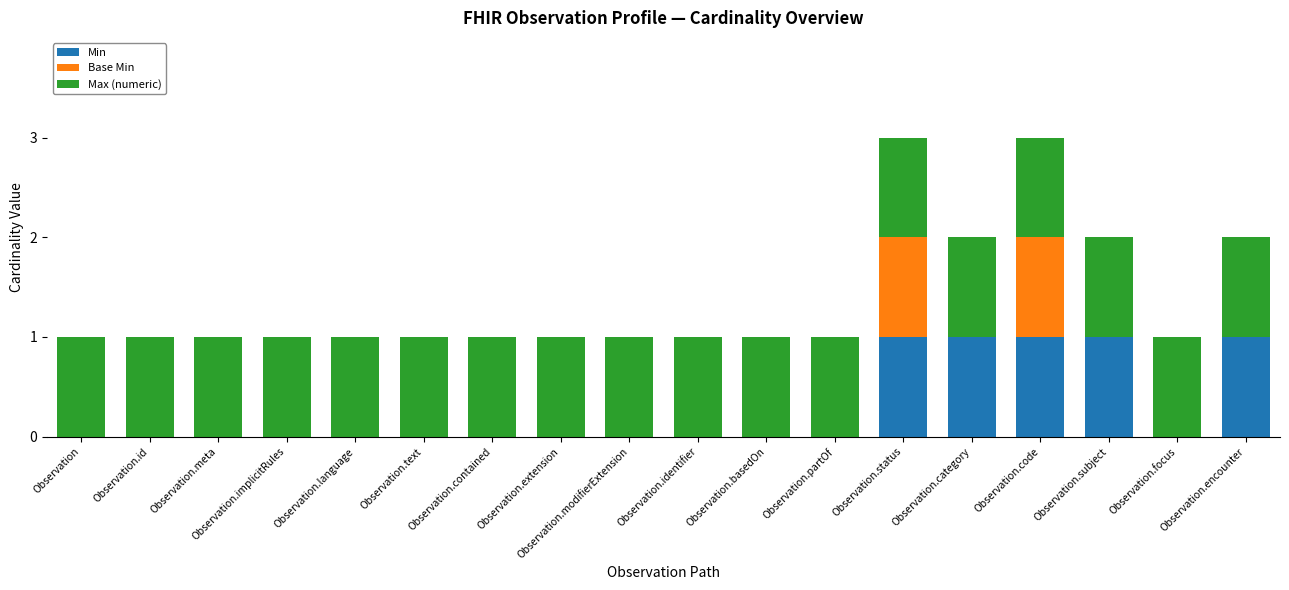

The value of Min at Observation.status is 1. True or false?

True